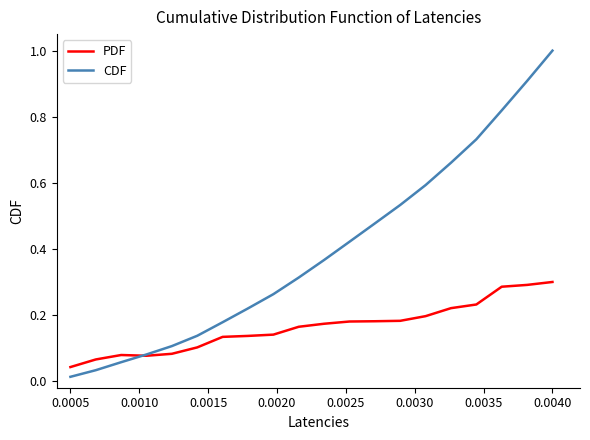

Rank the series by their average value, from highest to lowest.

CDF, PDF